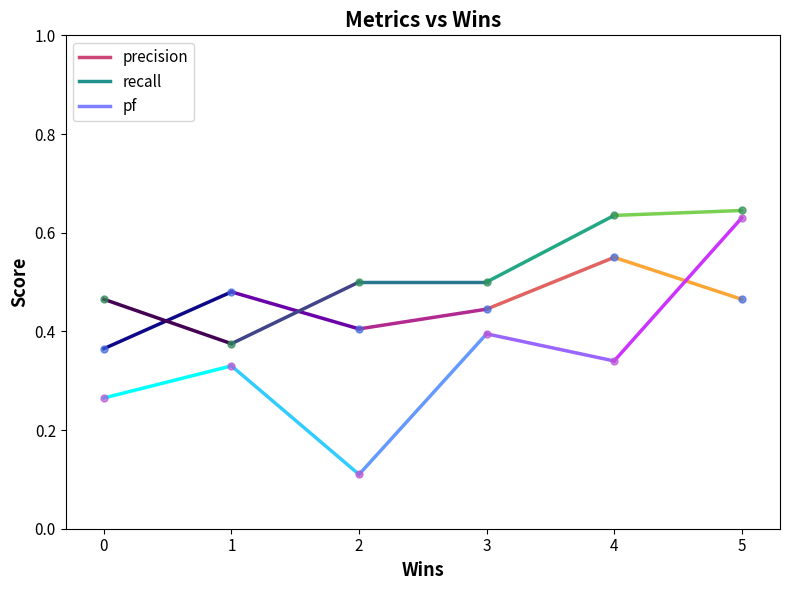

What is the value of the pf point at the 2nd from the left?

0.3